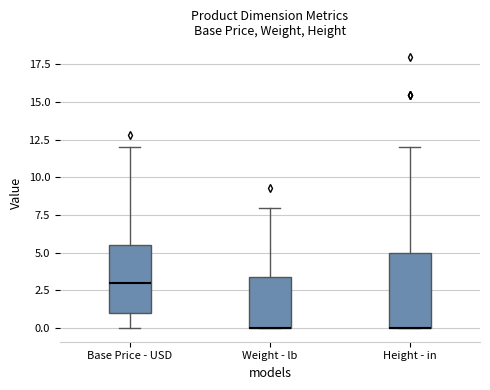

Where does the upper whisker of the box for Height - in end on the y-axis? The values are not printed on the chart, so give them approximately, as read against the axis.

12.0